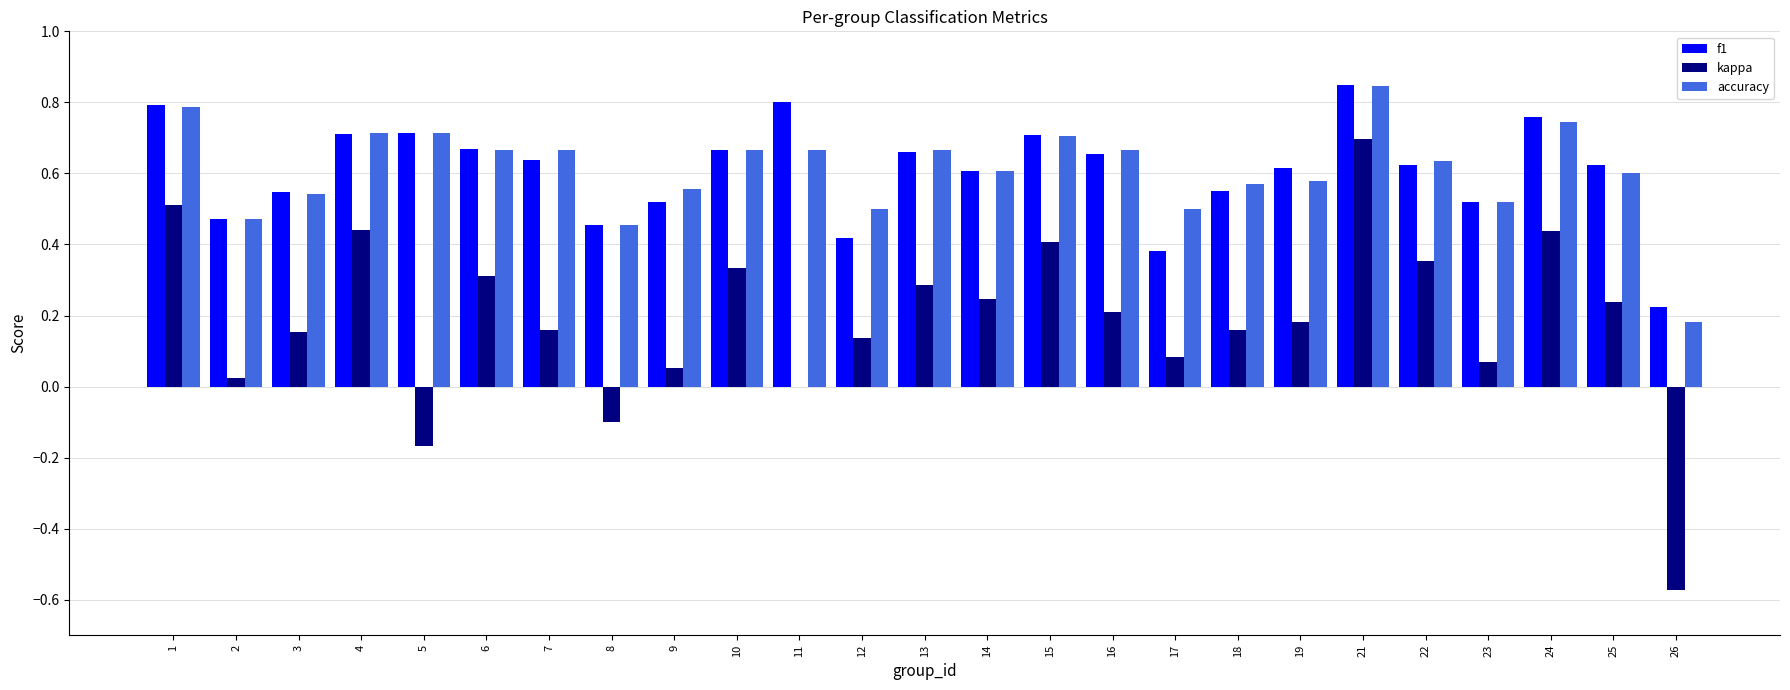

Is the value of f1 at 17 greater than the value of accuracy at 8?

No